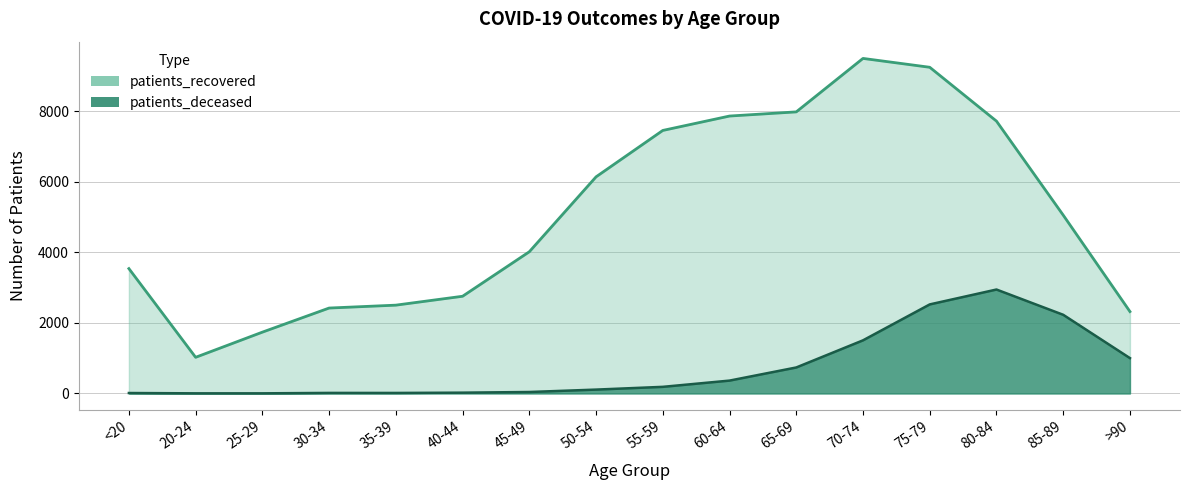

At which category is the sum across all series the highest?

75-79